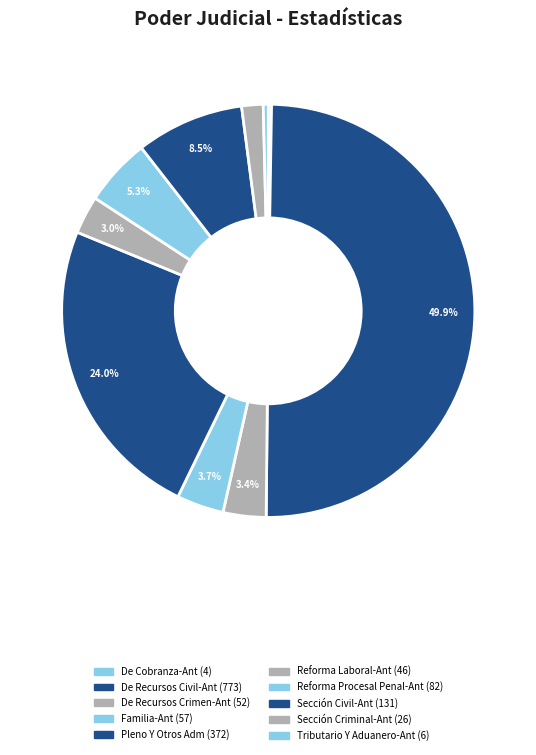

Count the number of slices in the pie.

10